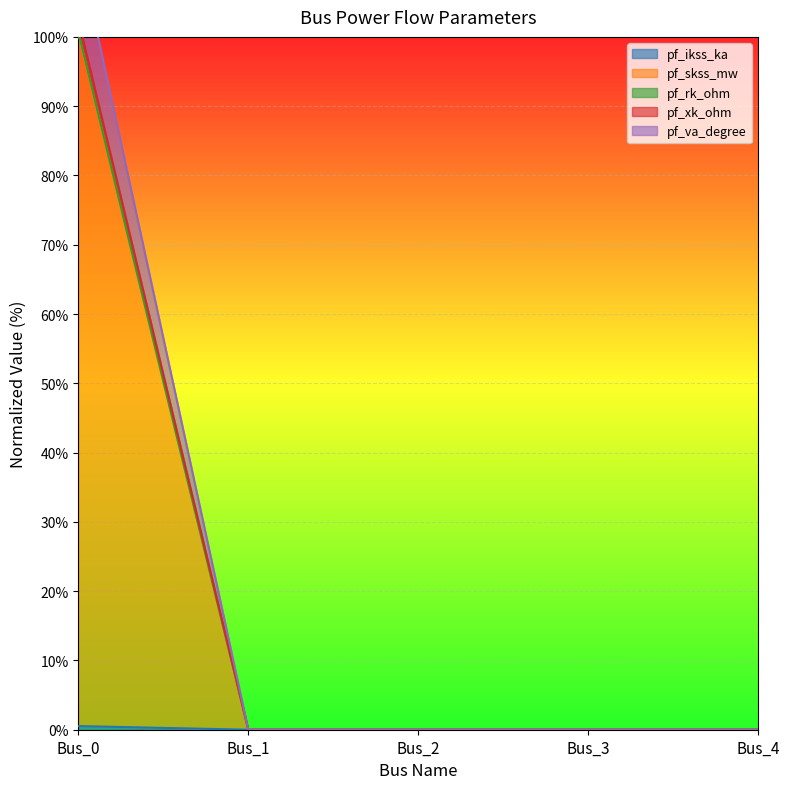

What is the maximum value shown in the chart?

113.1